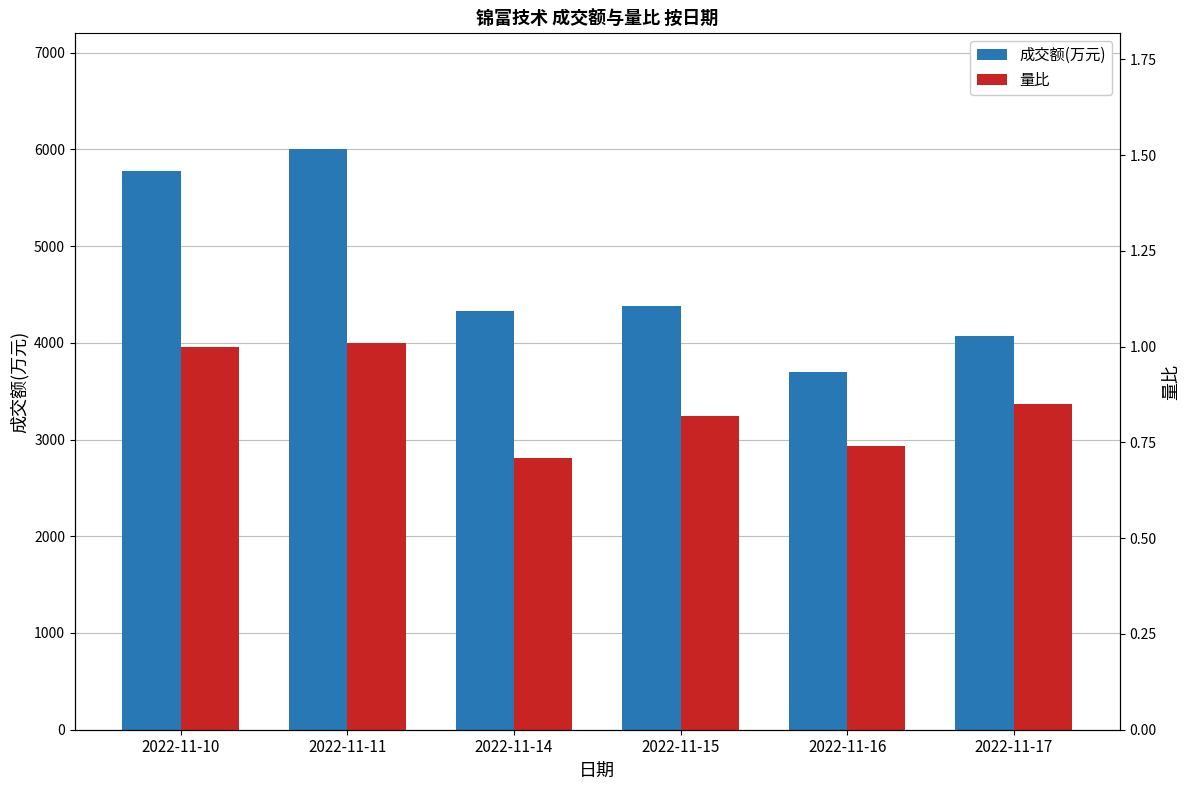

At how many categories does at least one series exceed 5376?

2